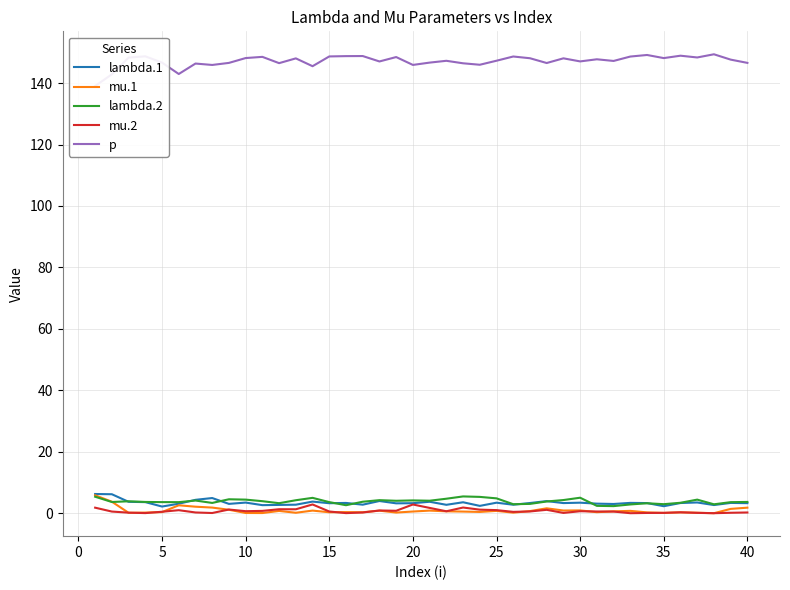

What is the difference between the maximum and second lowest values in the mu.1 series?

5.8